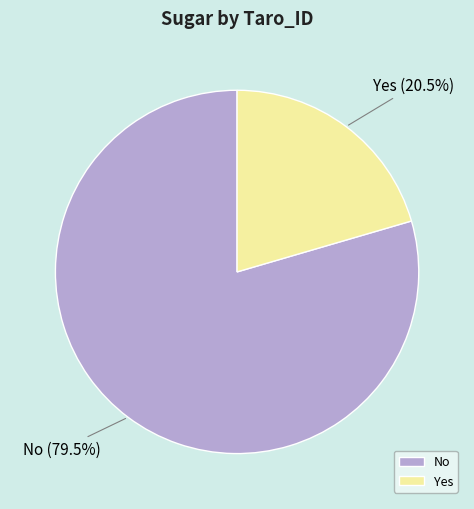

What portion of the pie excludes Yes?

79.5%